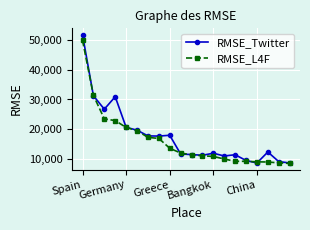

What is the smallest value displayed?

8515.4